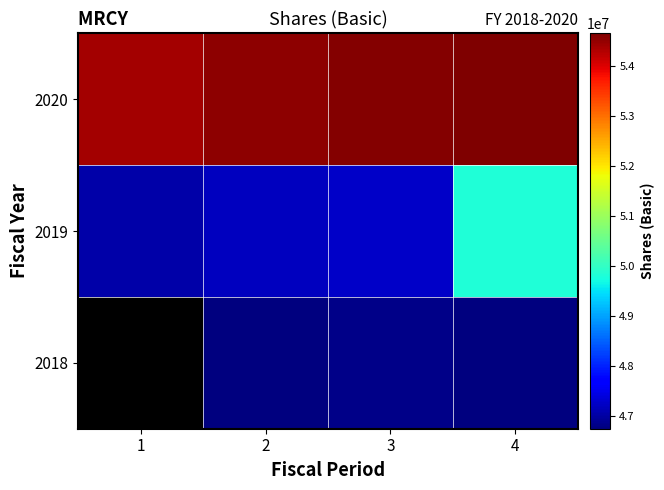

Which has a higher value, 4 or 2?

4